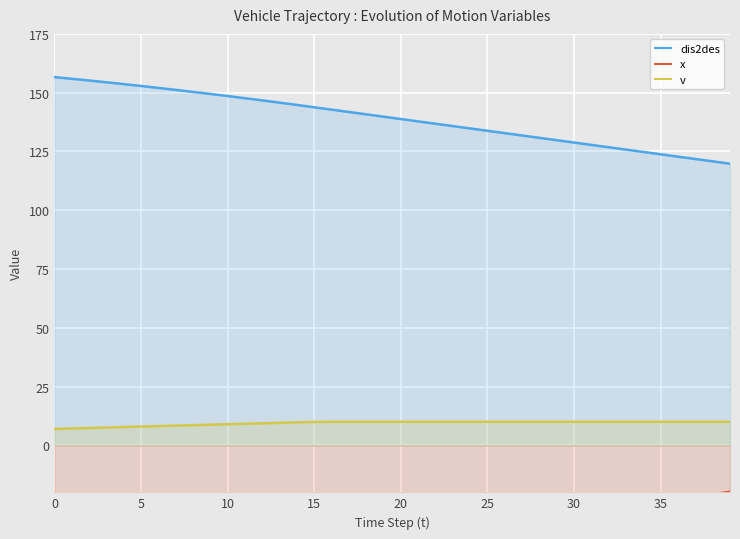

What is the sum of all dis2des values?

5559.5